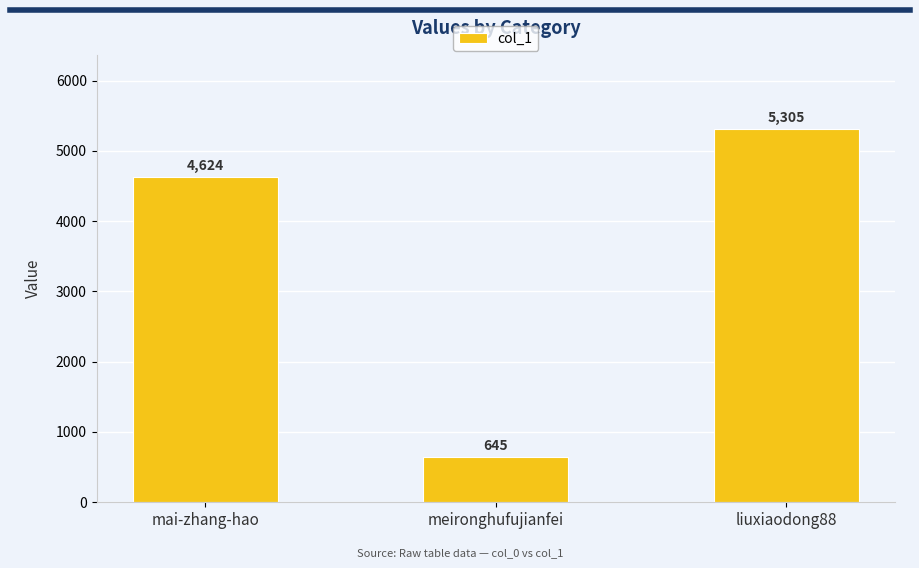

How many values are between 645 and 5305?

3